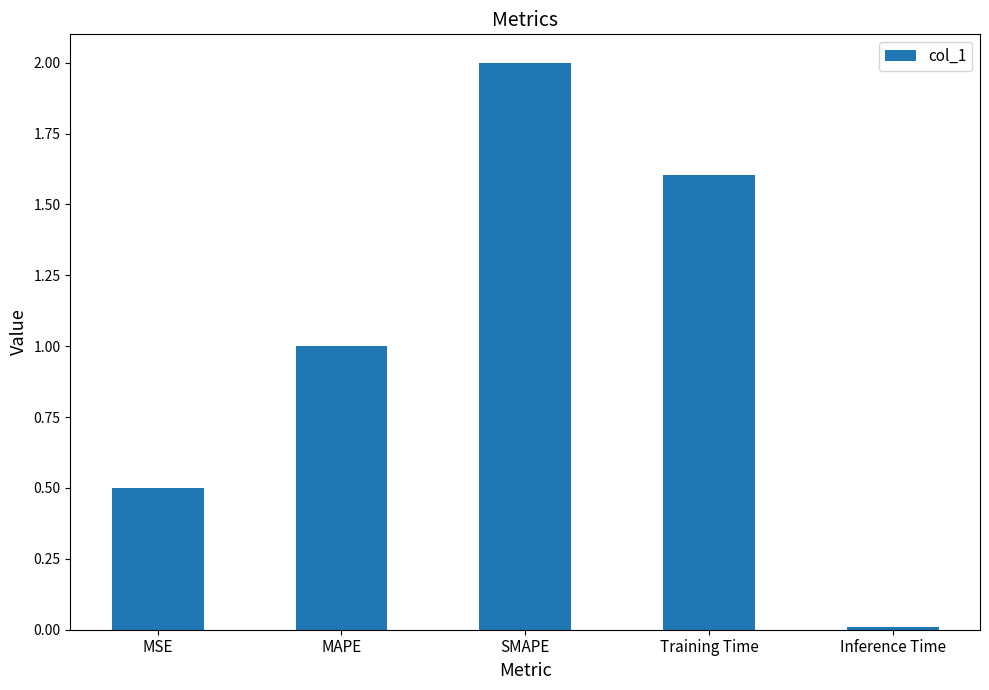

What is the change in value from SMAPE to Training Time?

-0.4